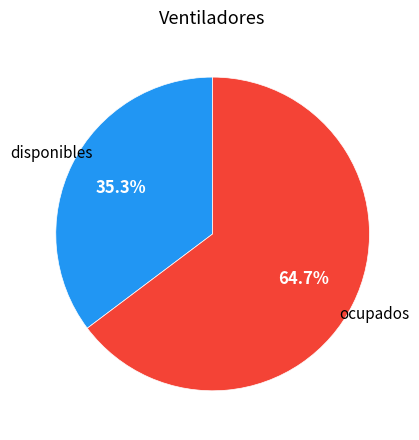

Does any single category account for the majority?

Yes